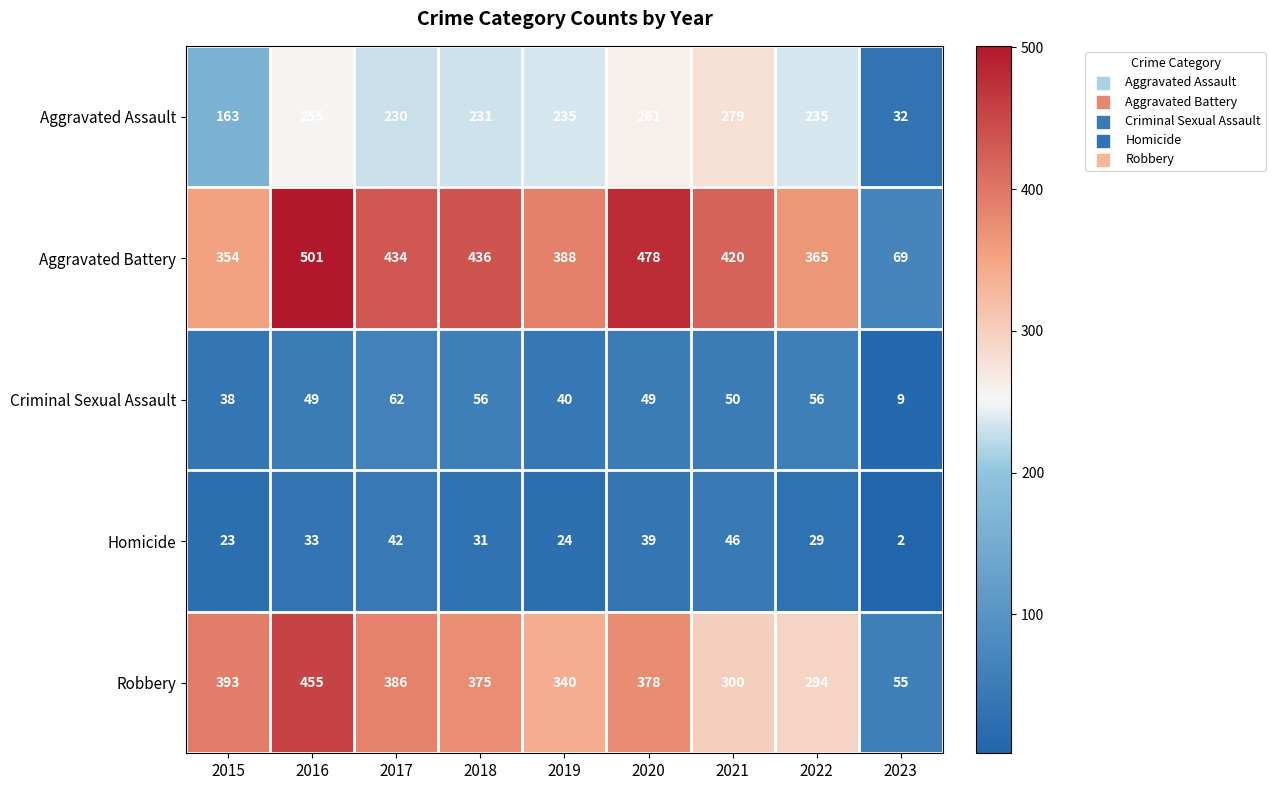

At which label does Aggravated Battery first exceed 420?

2016